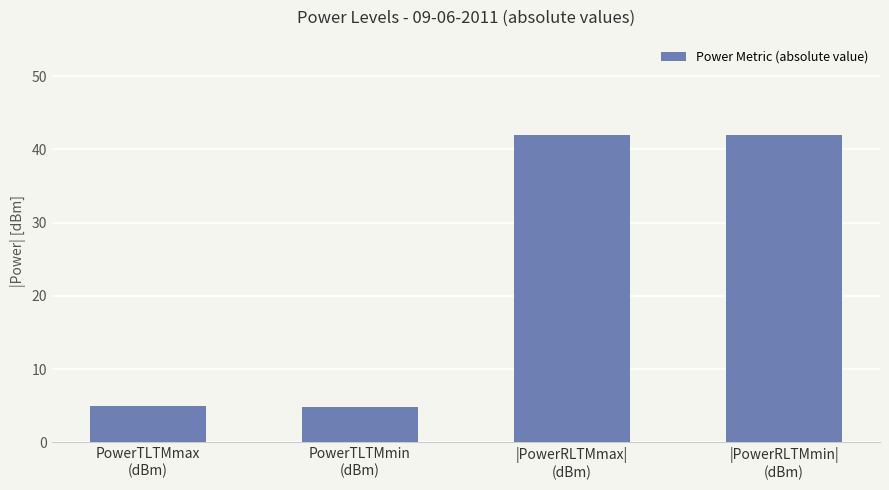

What is the difference between the maximum and second lowest values?

37.0